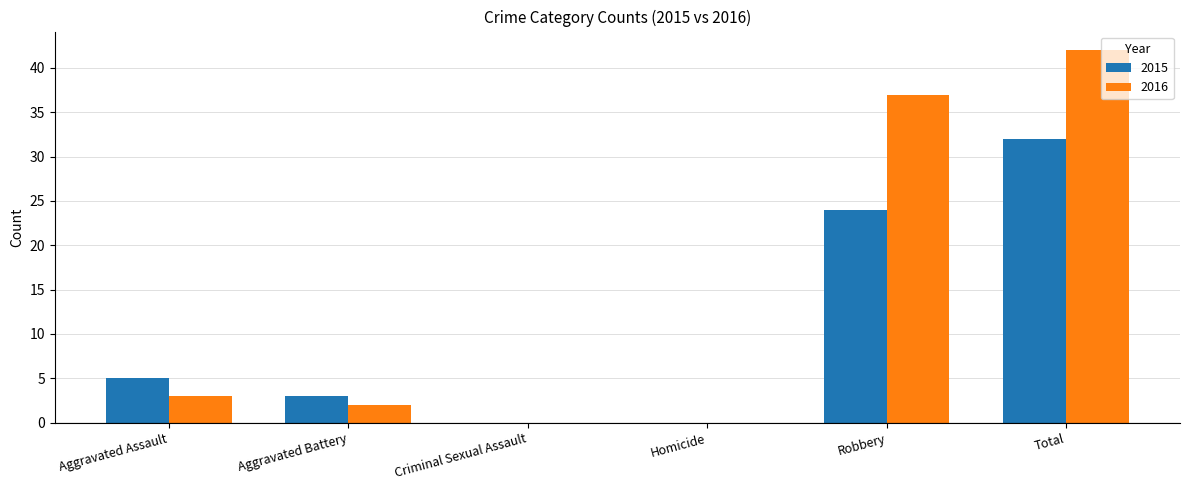

What is the sum of the 2015 values at Aggravated Battery and Aggravated Assault?

8